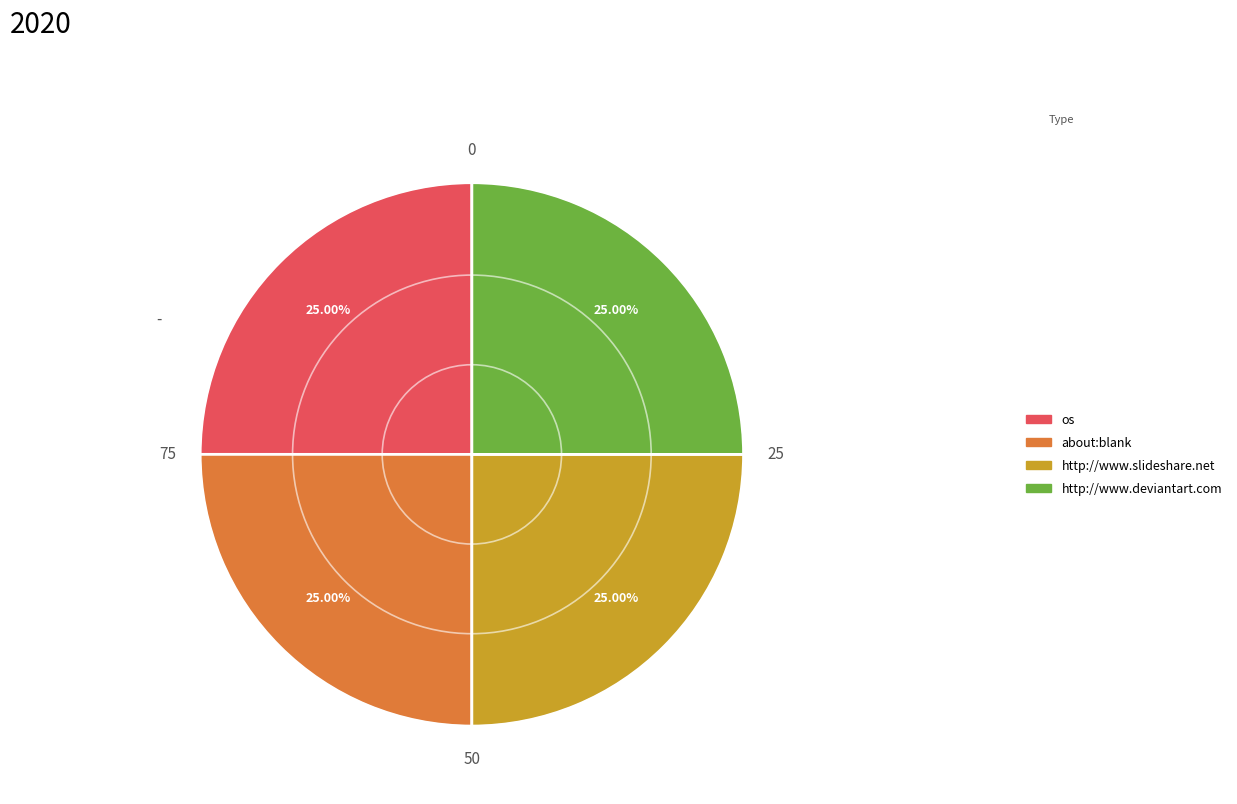

How many segments does this pie chart have?

4